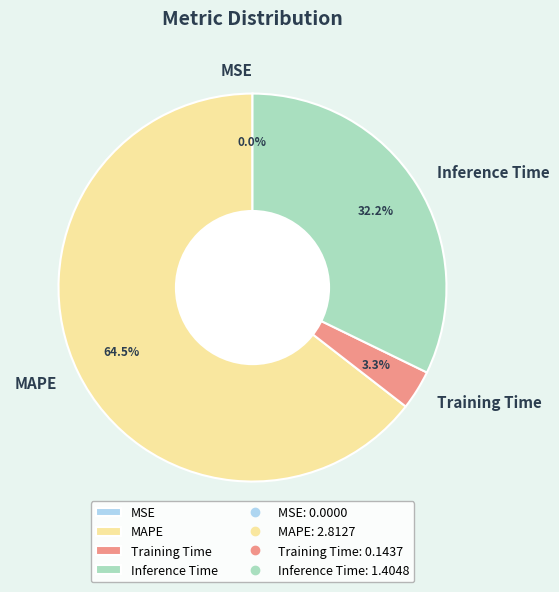

What is the largest slice in the pie chart?

MAPE